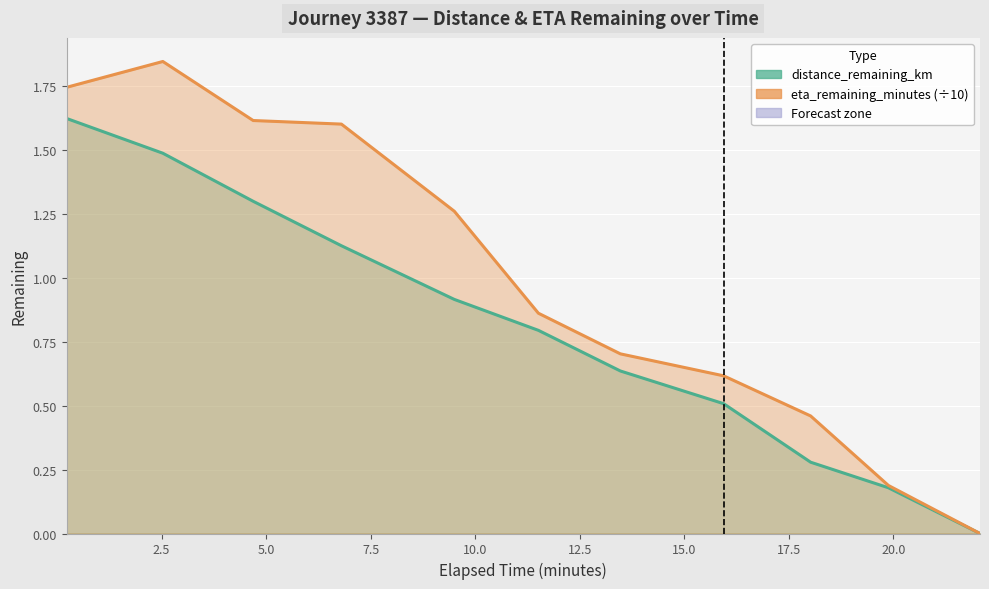

What value does the distance_remaining_km series have at 2.5?

1.5